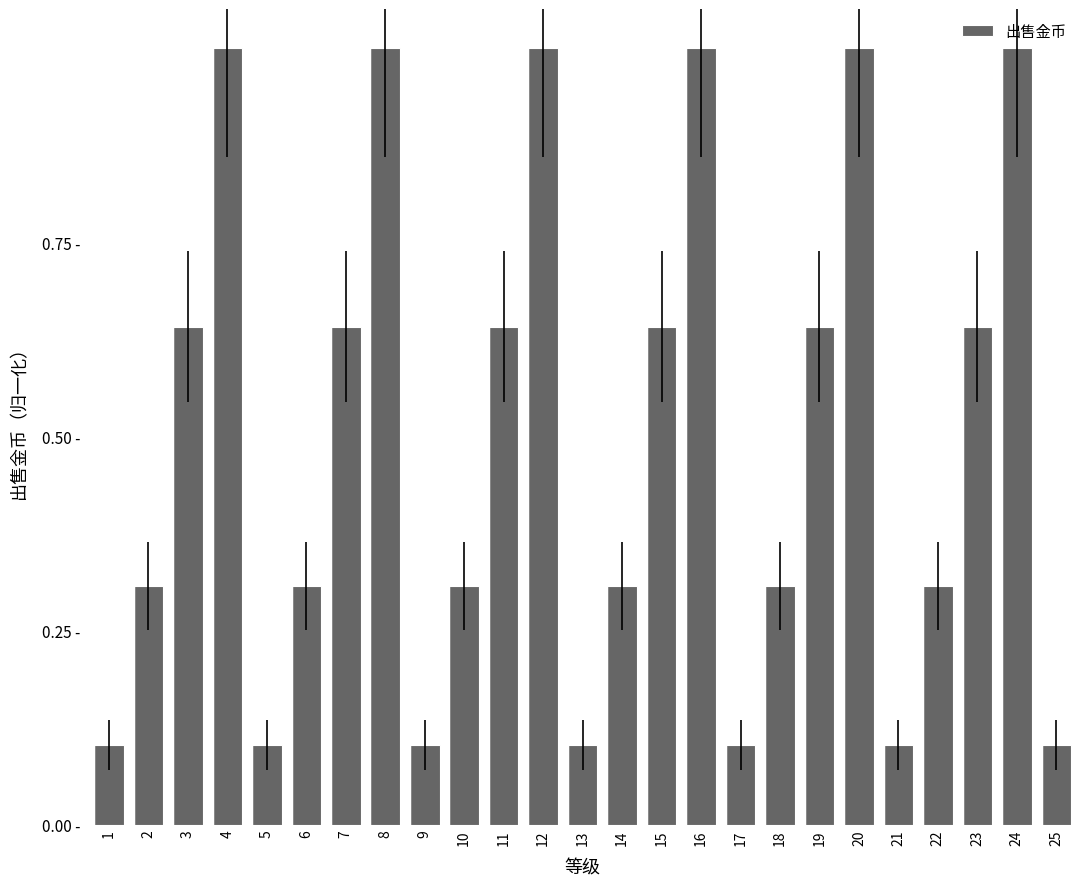

What is the value of the 3rd bar from the left?

0.6